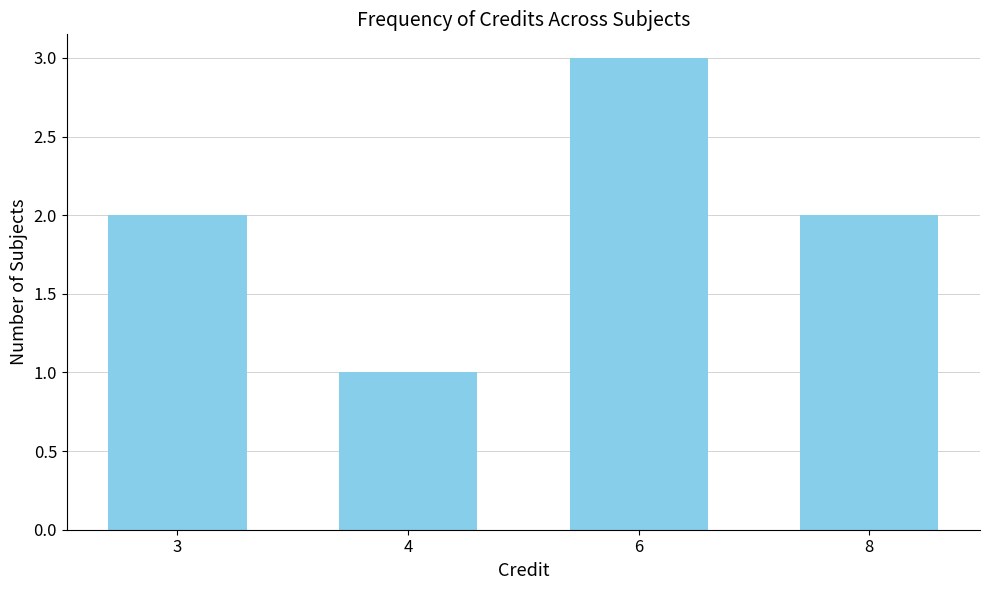

Reading left to right, what are all the values shown in this chart?

2	1	3	2